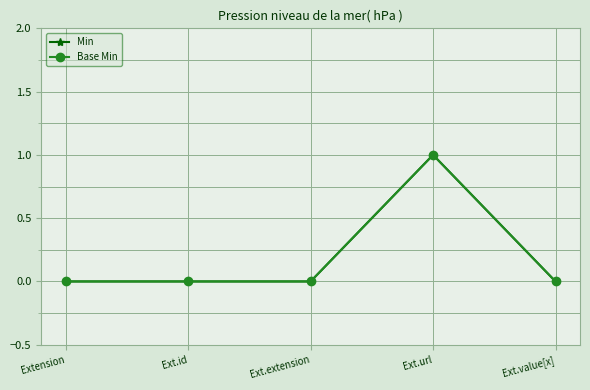

Is this an area chart (filled region under the line)?

No